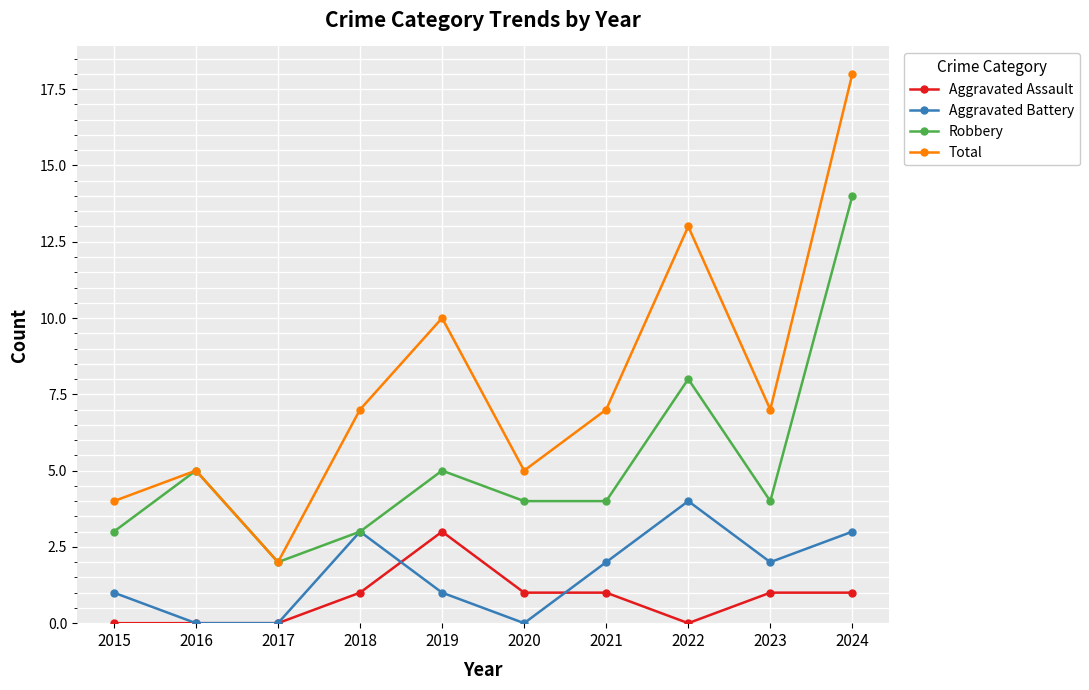

Which category has the highest value in the Aggravated Assault series?

2019